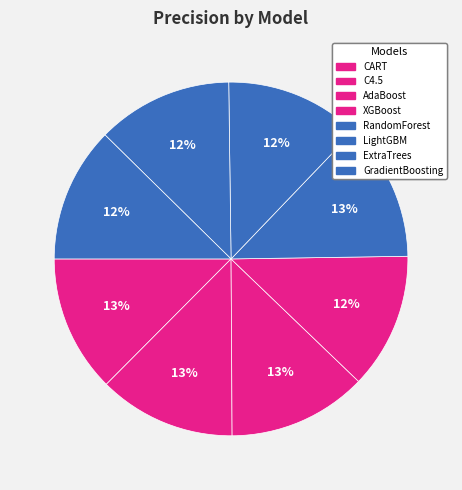

Does any single category account for the majority?

No